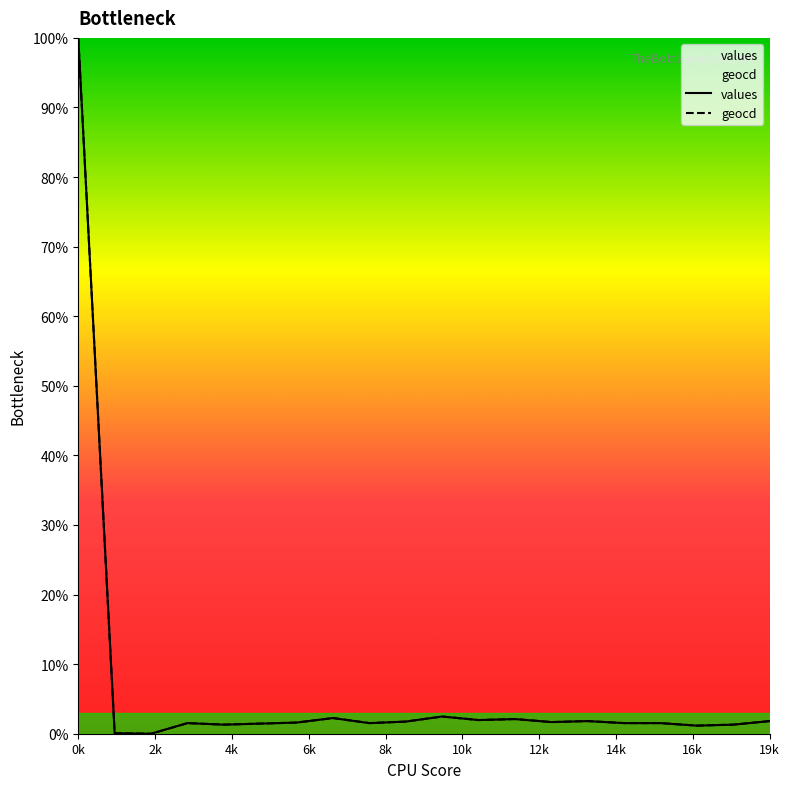

Reading left to right, extract all data points from this chart.

values: 0=100.0	1=0.1	2=0.0	3=1.5	4=1.3	5=1.5	6=1.6	7=2.3	8=1.5	9=1.7	10=2.5	11=2.0	12=2.1	13=1.7	14=1.8	15=1.5	16=1.5	17=1.2	18=1.3	19=1.8
geocd: 0=100.0	1=0.1	2=0.0	3=1.5	4=1.3	5=1.5	6=1.6	7=2.3	8=1.5	9=1.7	10=2.5	11=2.0	12=2.1	13=1.7	14=1.8	15=1.5	16=1.5	17=1.2	18=1.3	19=1.8